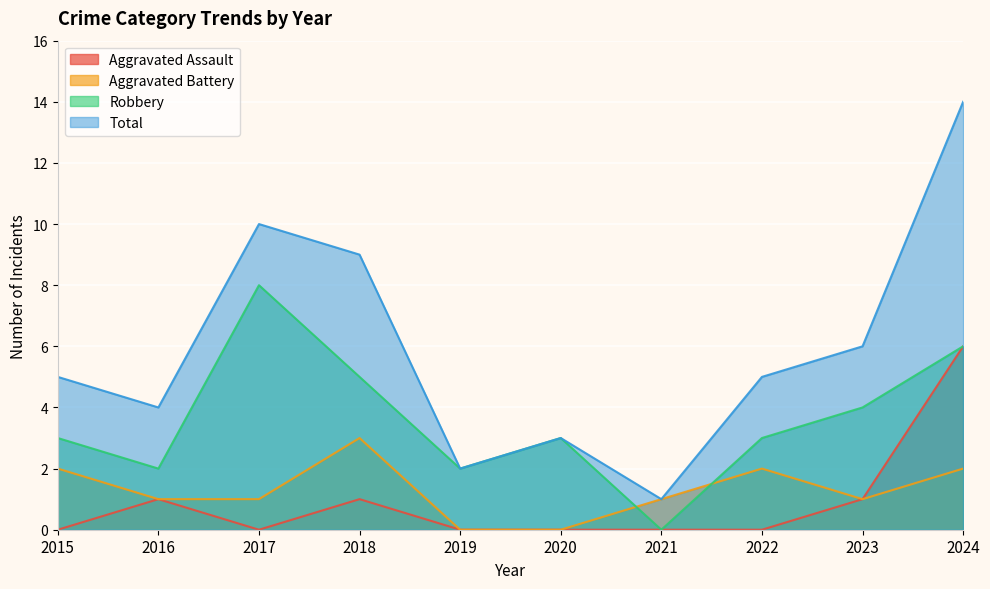

True or false: Robbery and Aggravated Battery intersect in this chart.

True